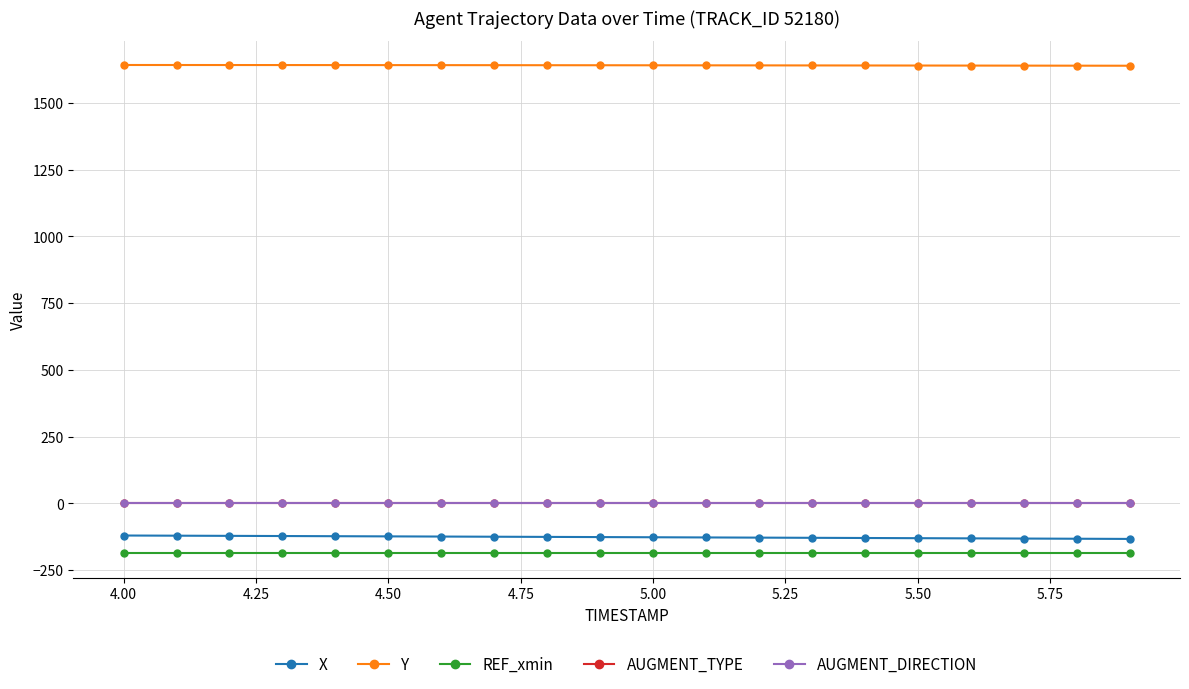

Which series has the largest total across all categories?

Y